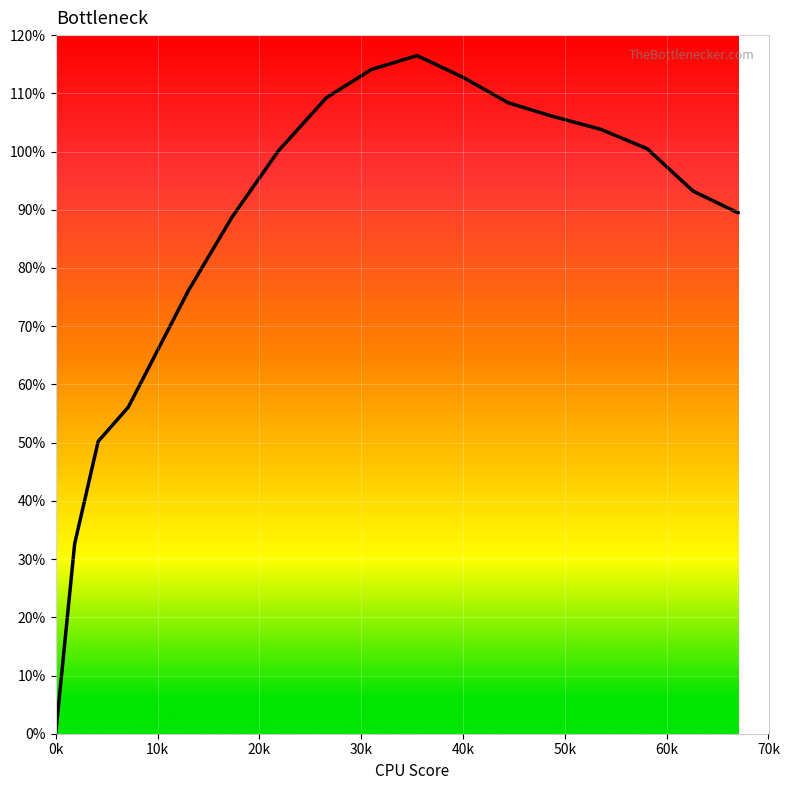

What is the greatest value displayed?

116.5